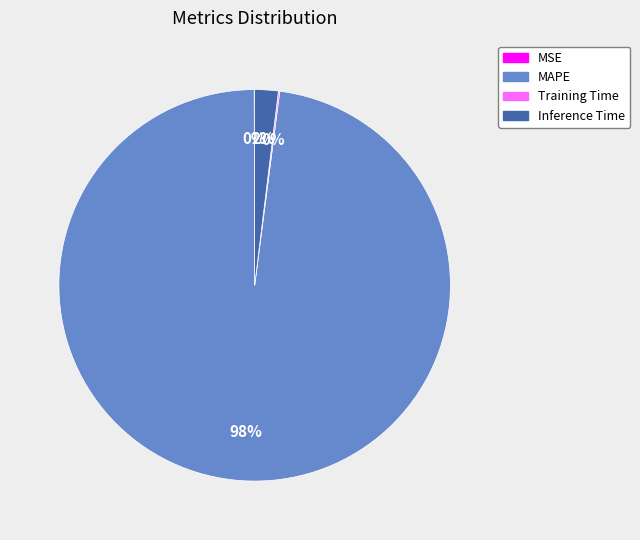

True or false: MAPE accounts for 98% of the total.

True